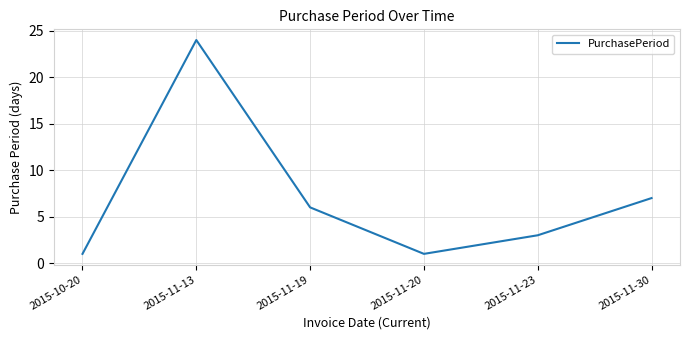

Reading right to left, extract all data points from this chart.

2015-11-30=7	2015-11-23=3	2015-11-20=1	2015-11-19=6	2015-11-13=24	2015-10-20=1